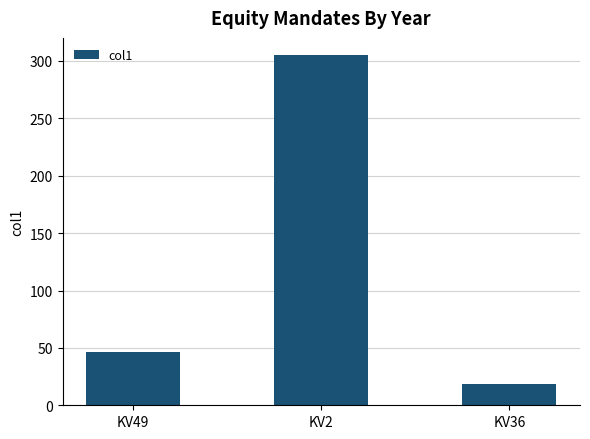

Which has a higher value, KV36 or KV2?

KV2